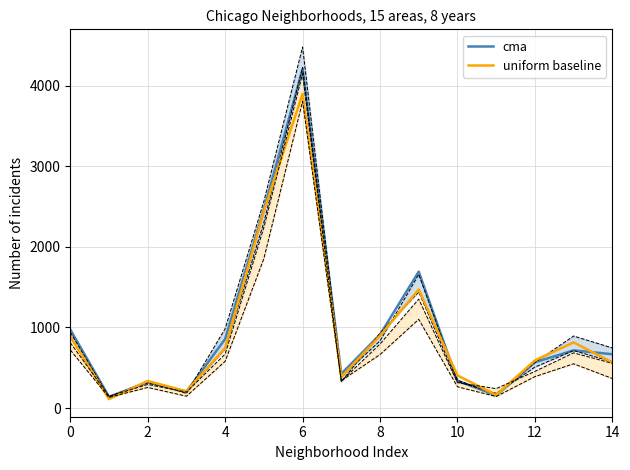

What is the lowest value of the cma series?

140